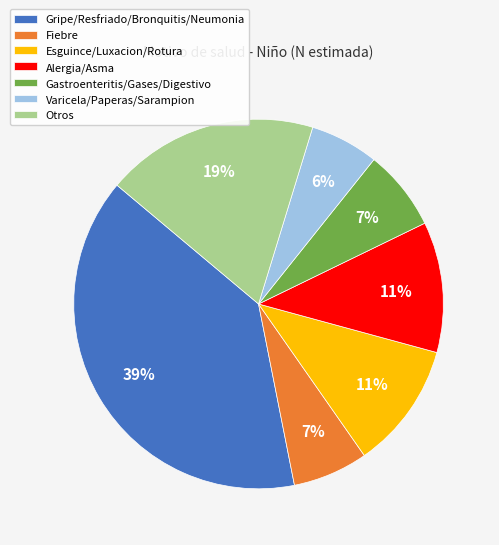

Count the number of slices in the pie.

7